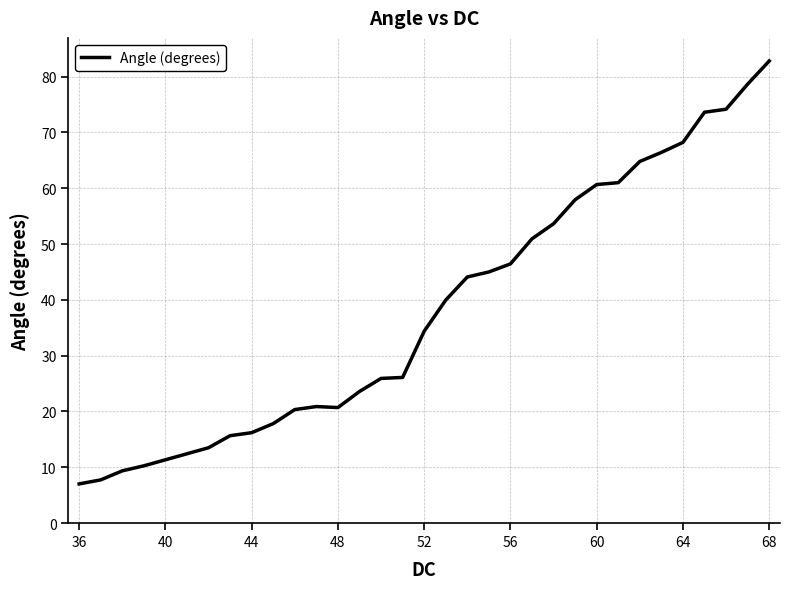

What is the difference between the maximum and minimum values?

75.8